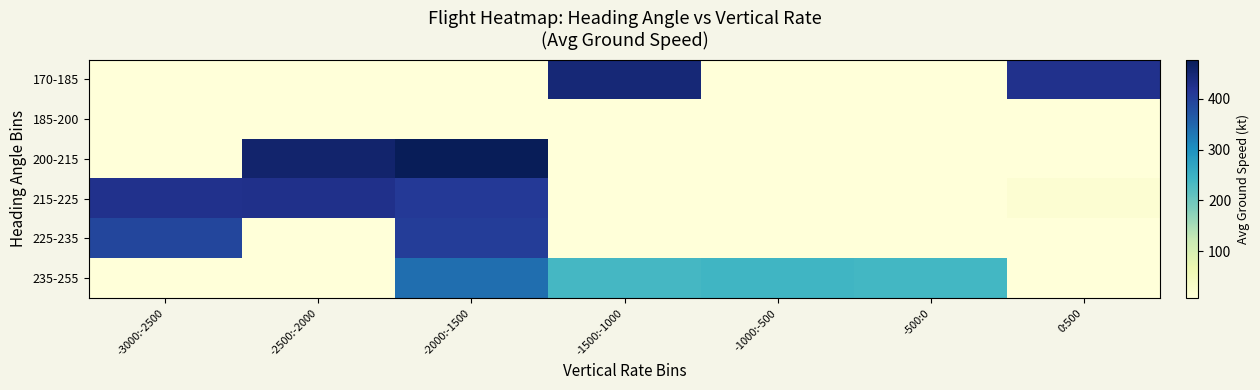

What is the difference between the highest and lowest values at 0:500?

417.3